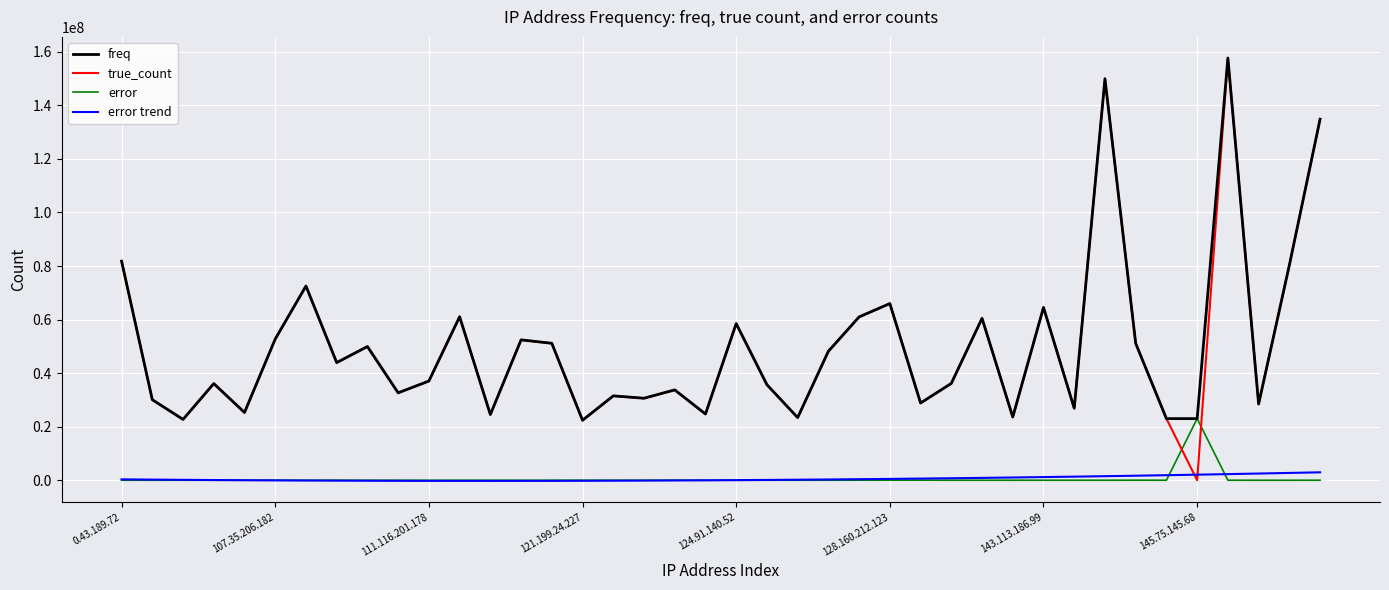

Which series has the widest spread of values?

true_count